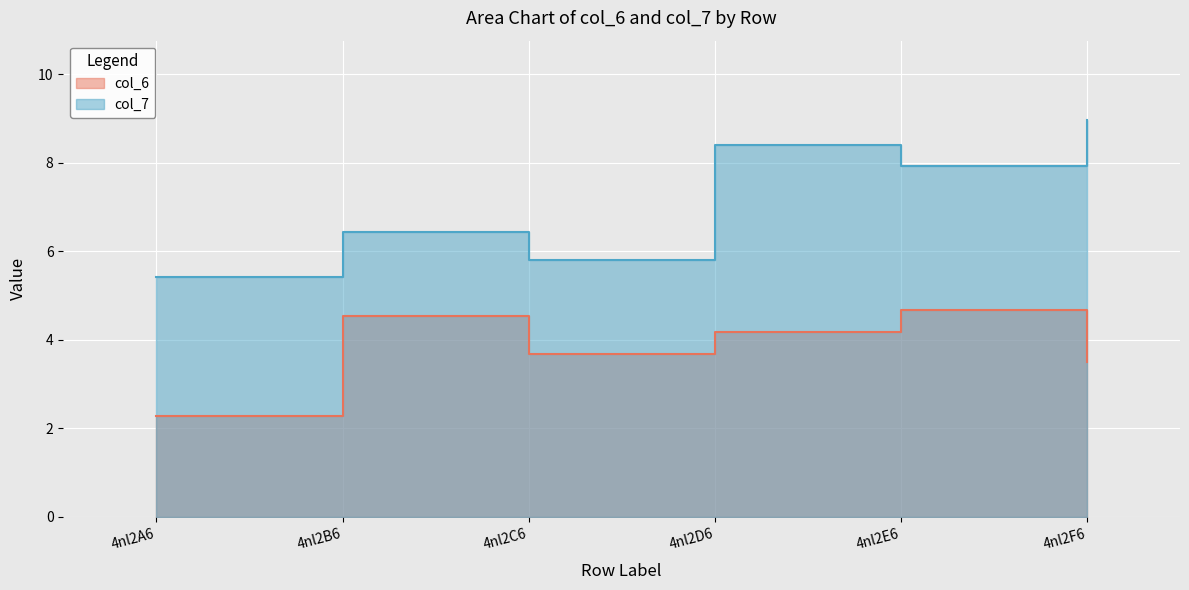

True or false: col_7 and col_6 cross at least once.

False